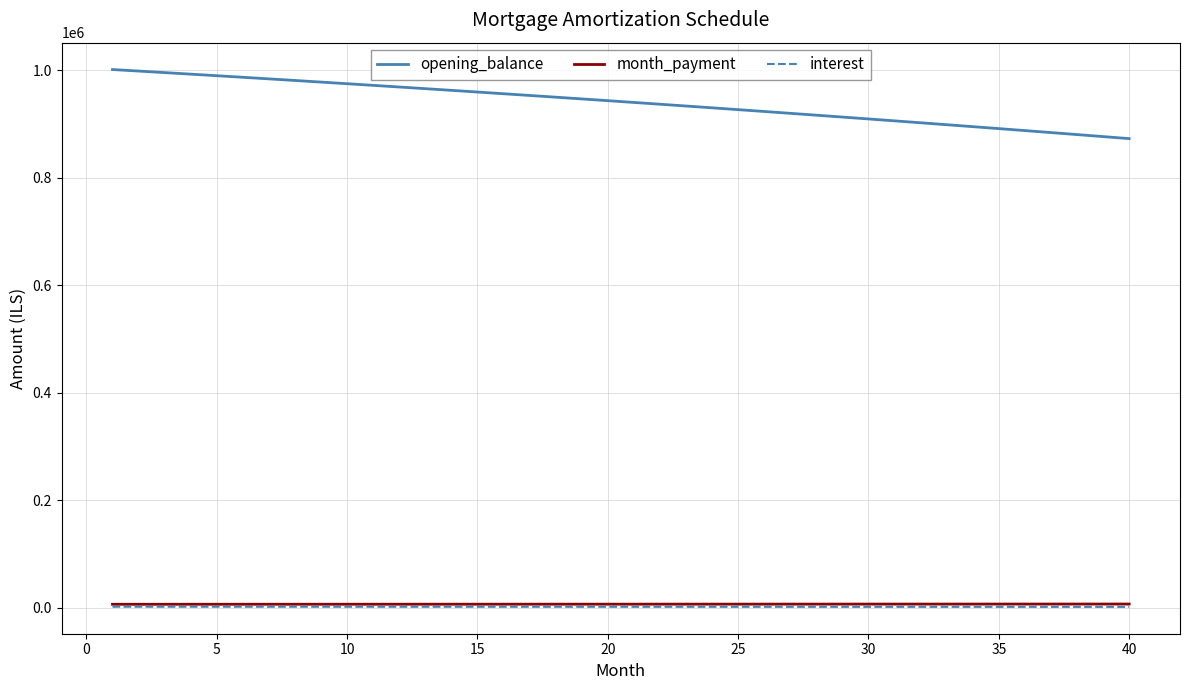

True or false: opening_balance and interest cross at least once.

False